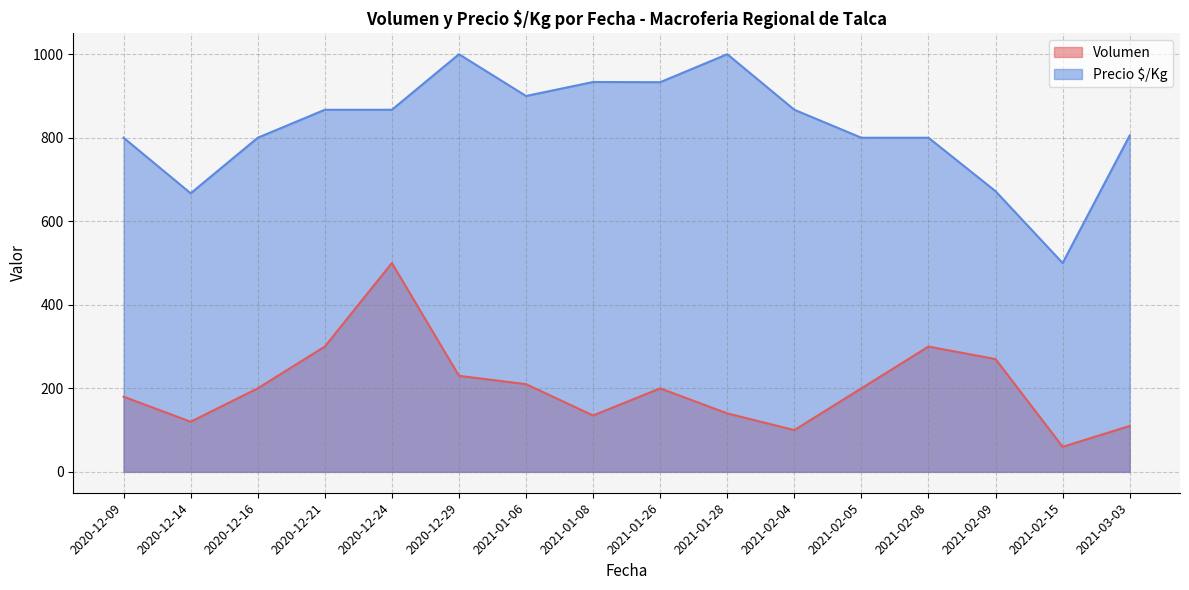

Between 2020-12-09 and 2021-02-08, which series saw the biggest shift?

Volumen